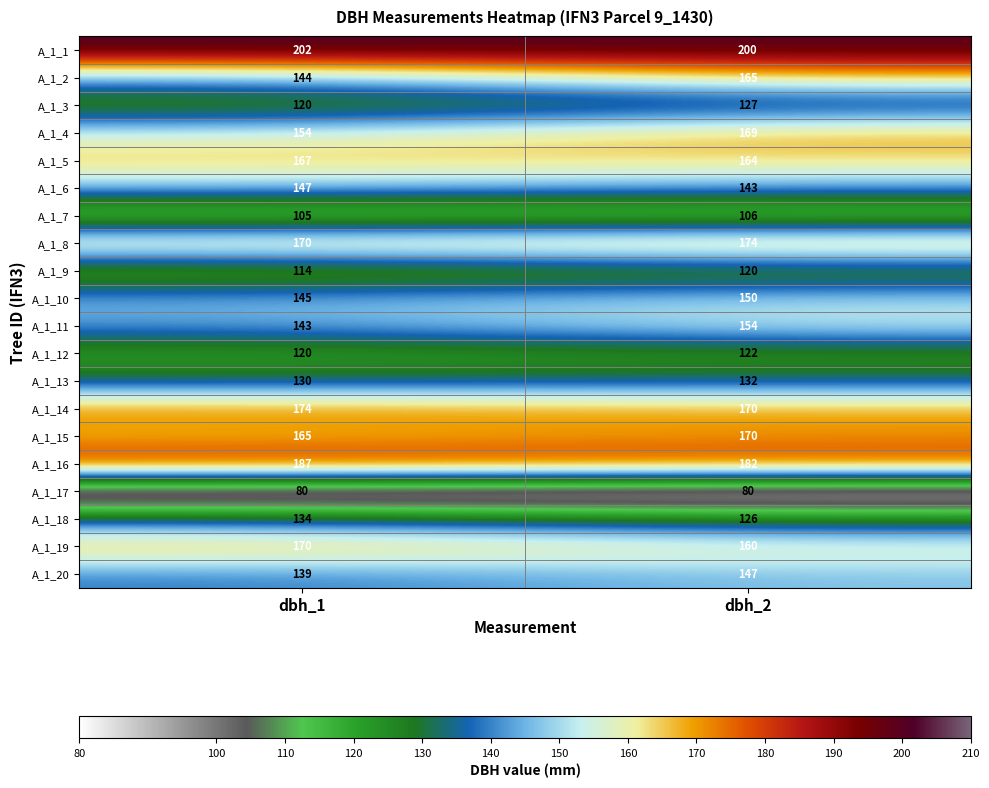

At which category does the chart reach its peak across all series?

dbh_1